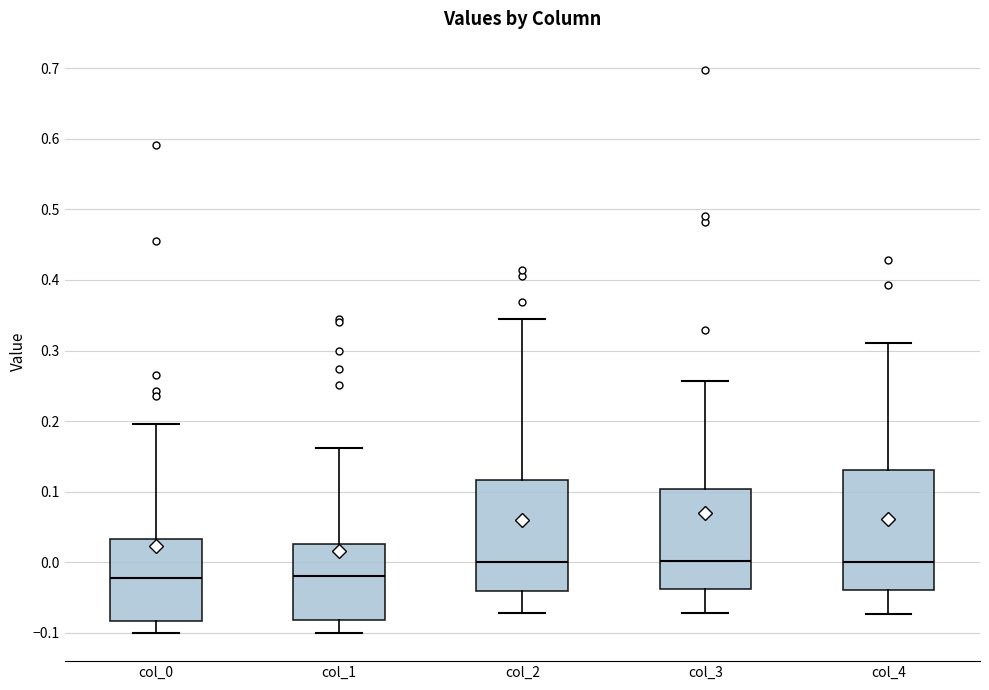

Where is the upper edge of the box for col_3 on the y-axis? The values are not printed on the chart, so give them approximately, as read against the axis.

0.10